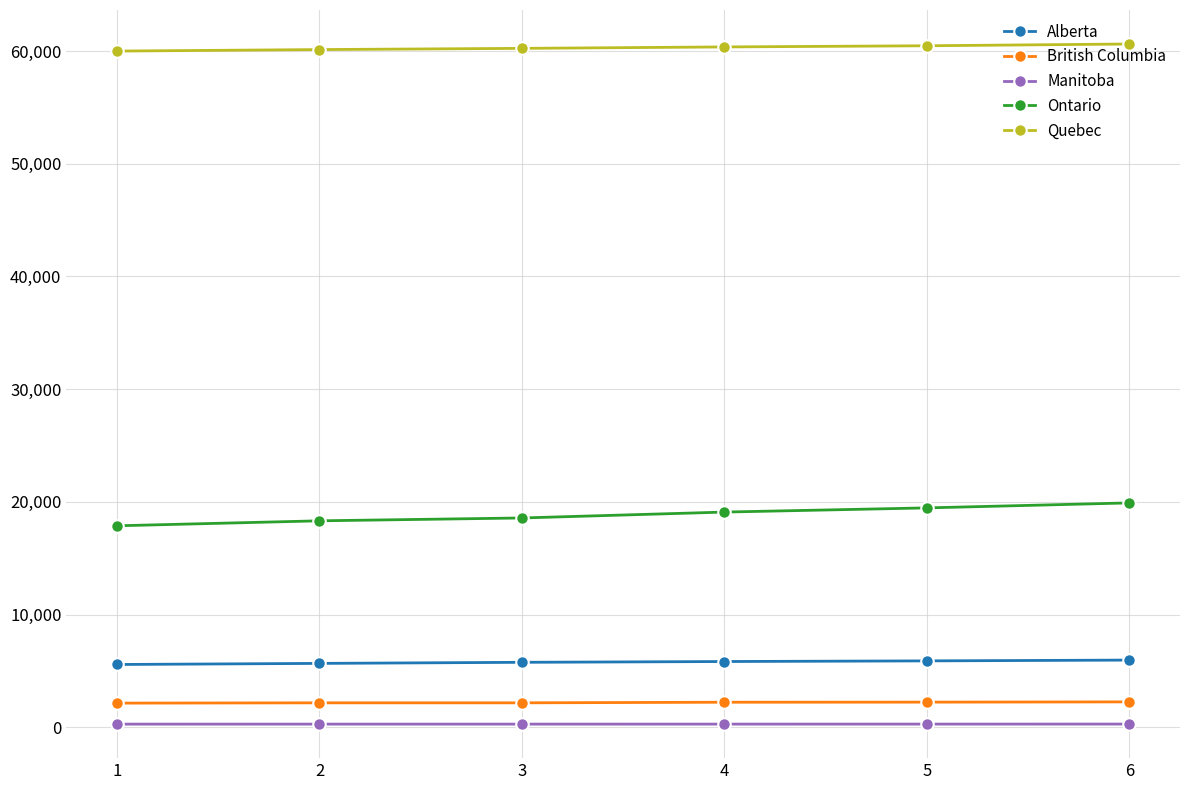

What is the minimum value for Manitoba?

281